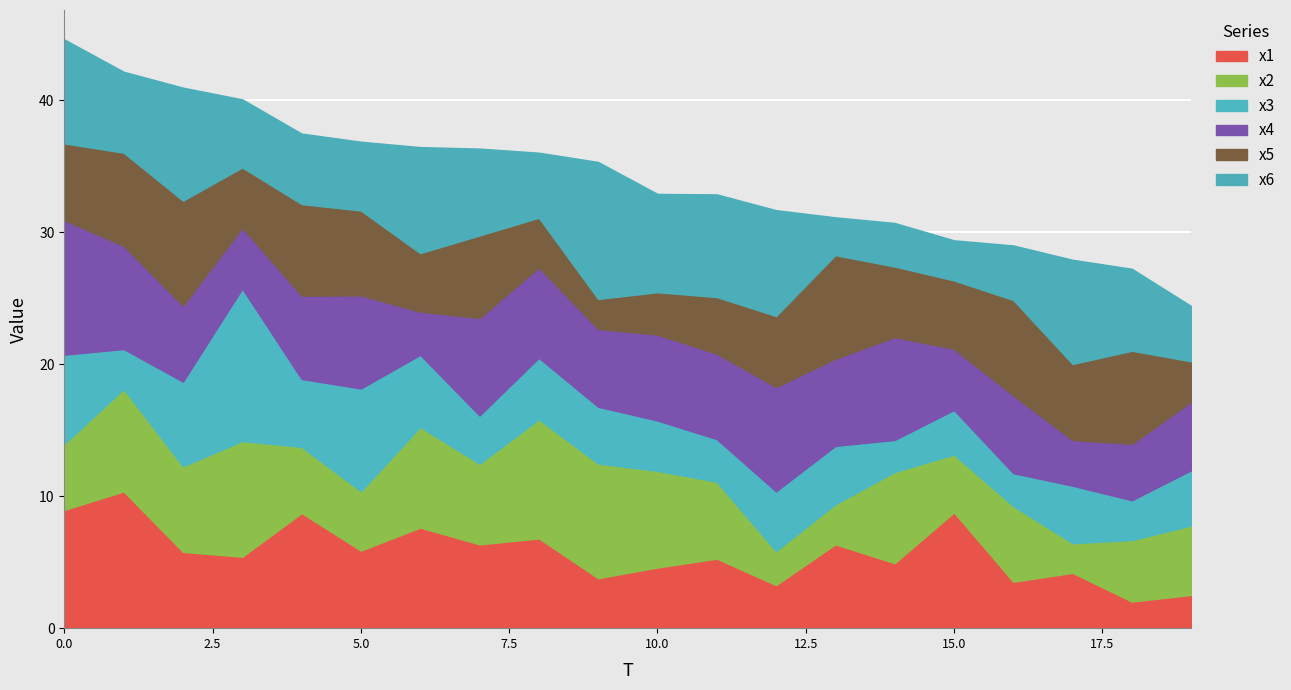

Count the number of data series in this chart.

6